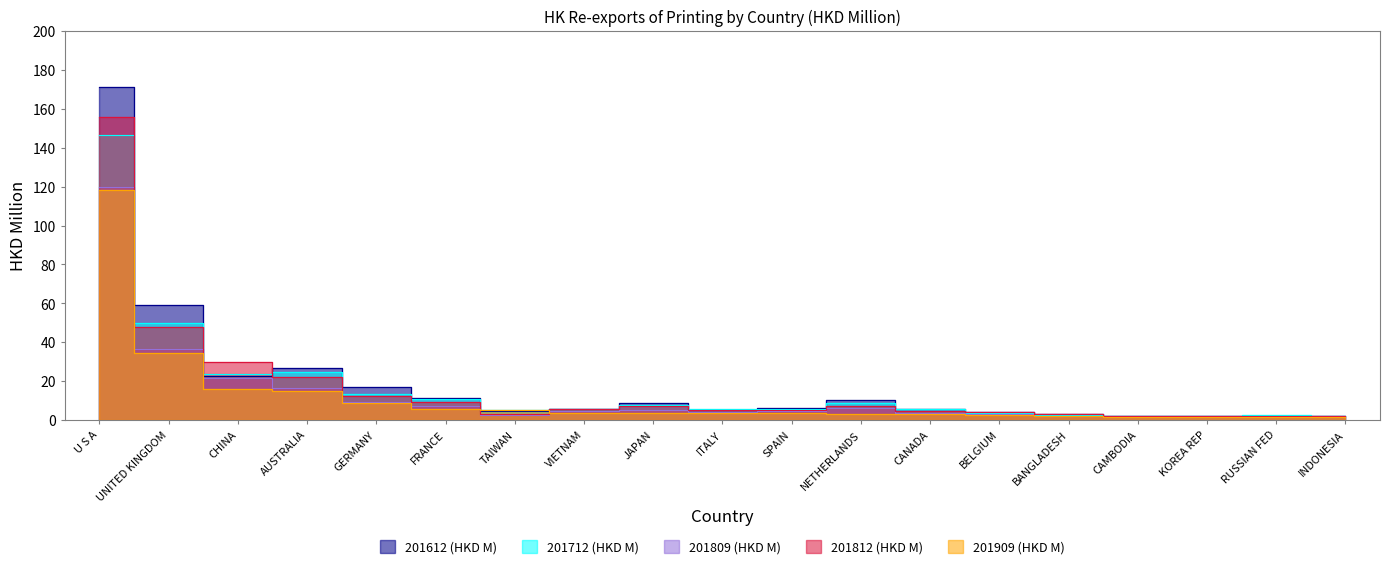

Which category has the lowest value across all series?

INDONESIA